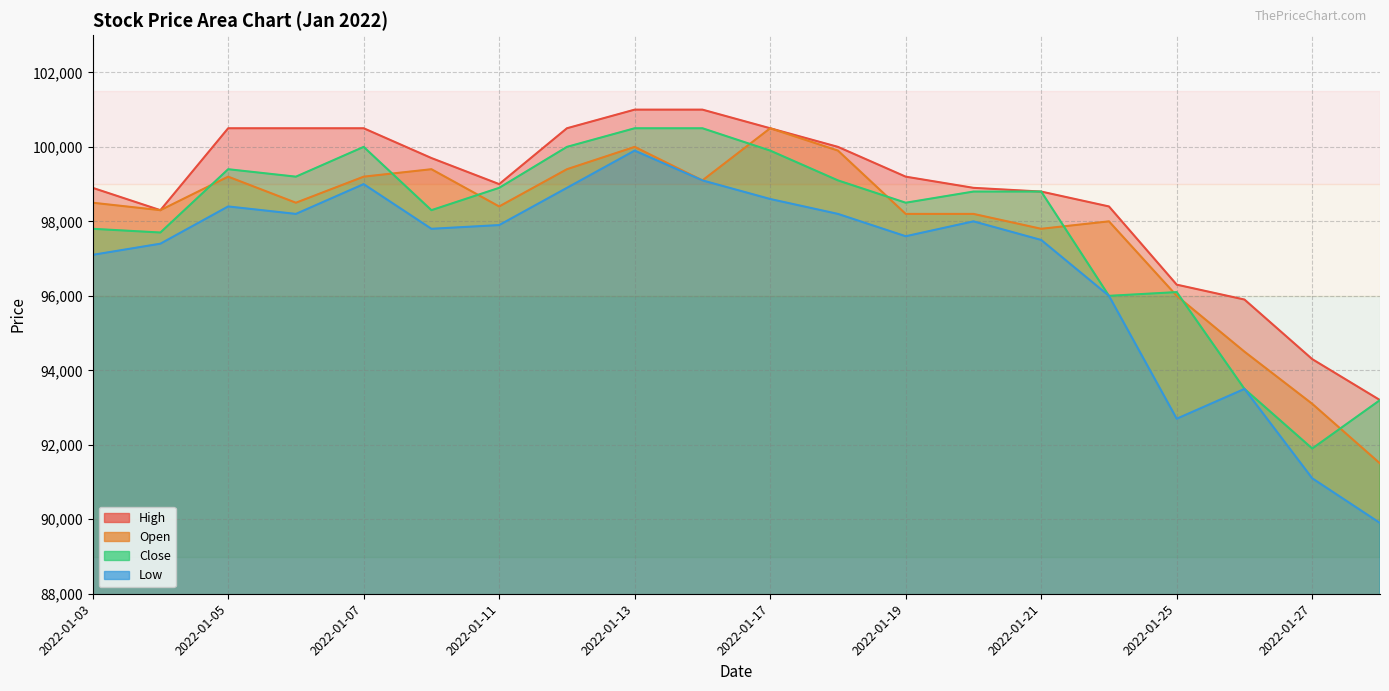

What is the spread (max minus min) of values at 2022-01-28?

3300